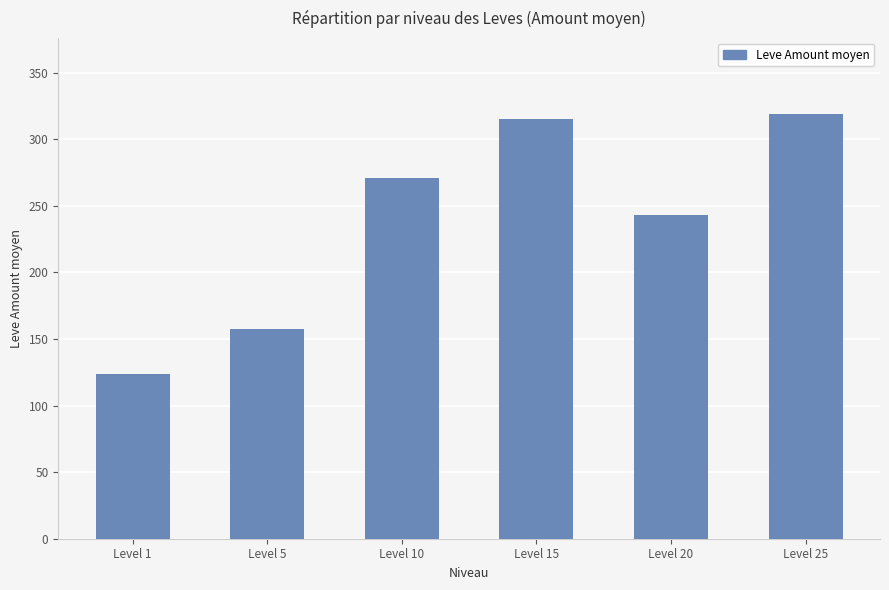

Reading left to right, list all the values displayed in this chart.

123.8	157.5	270.7	315.2	243.0	318.7